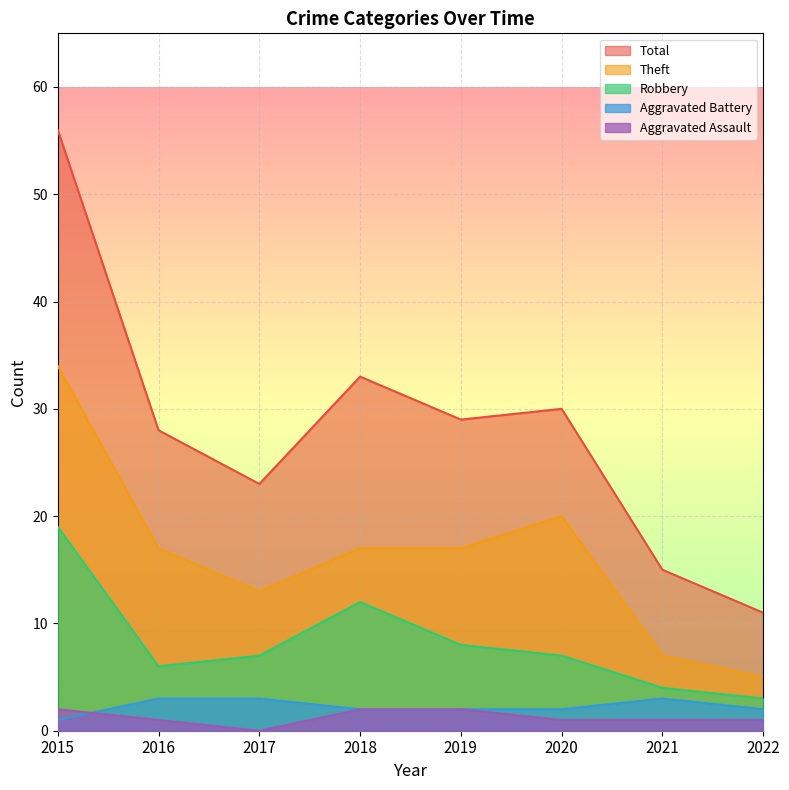

How many values in the Robbery series are below 7?

3